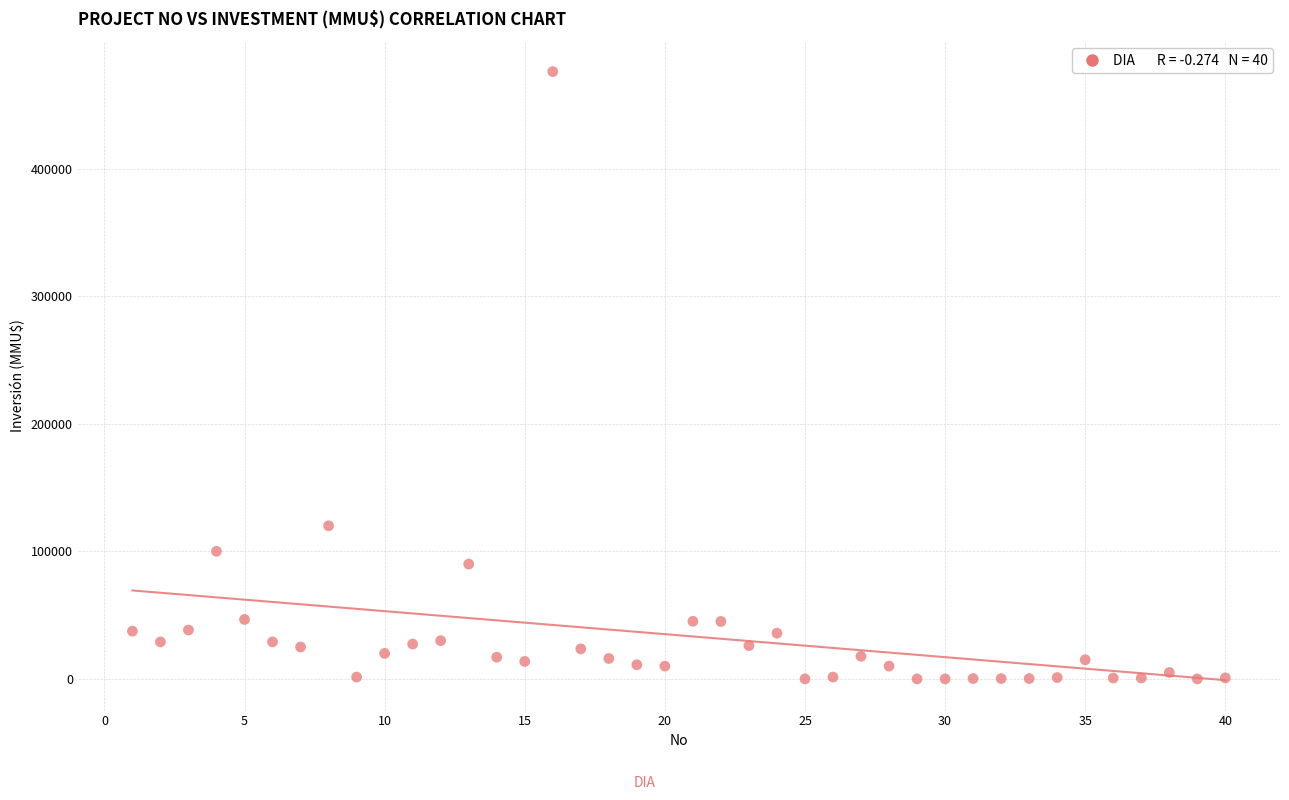

What is the range of X values (max minus min)?

39